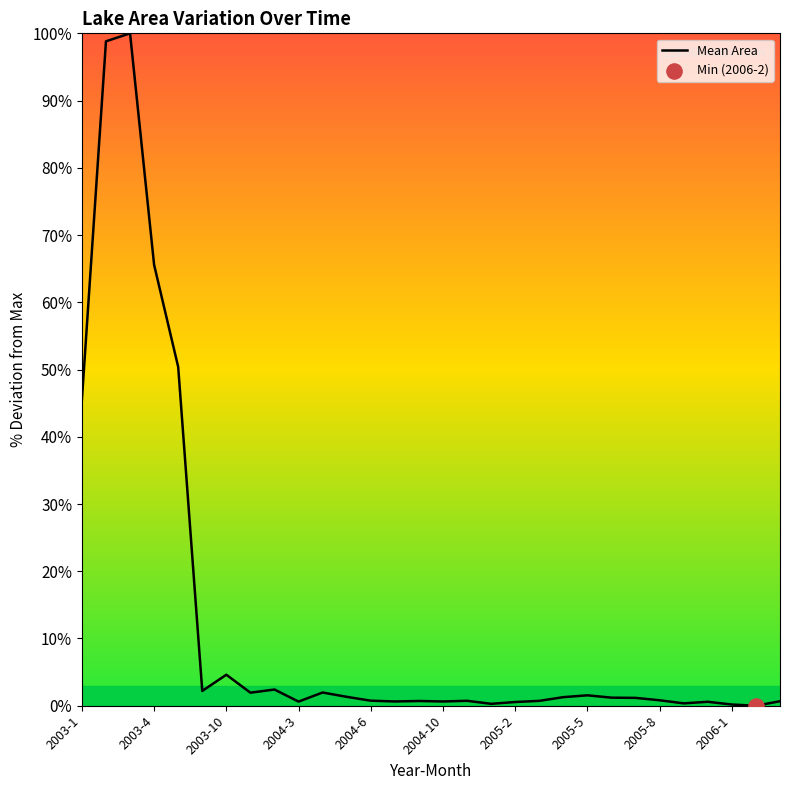

What is the difference between the maximum and minimum values?

100.0